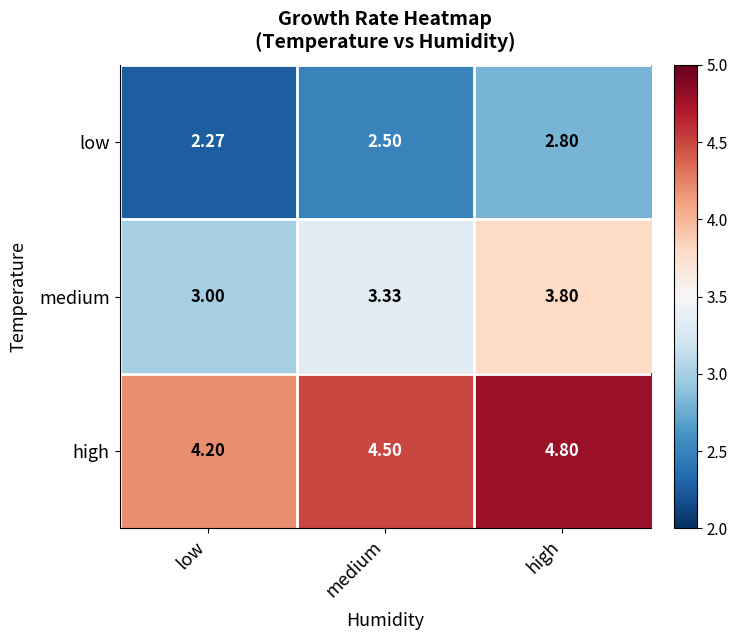

At which label does high reach its minimum?

low